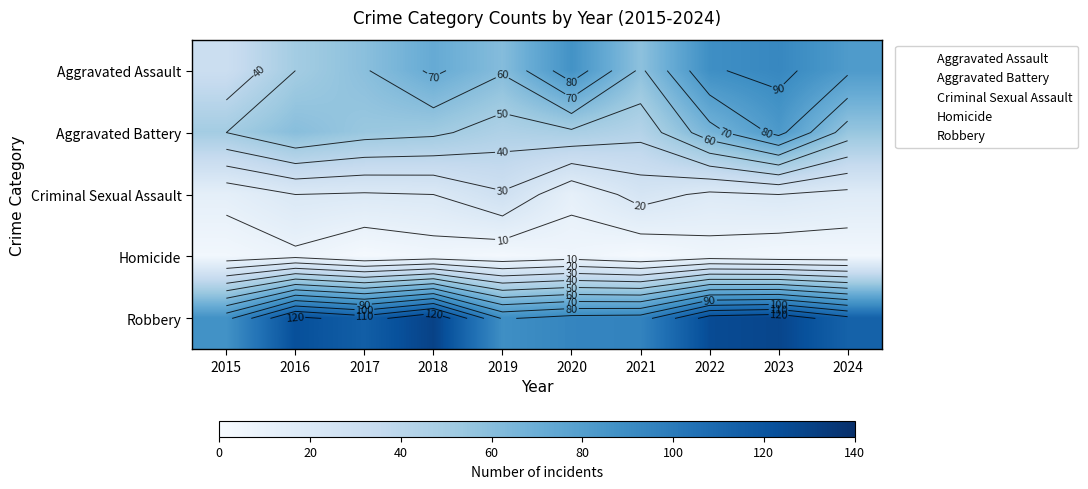

How many values in the Robbery series are below 115?

5